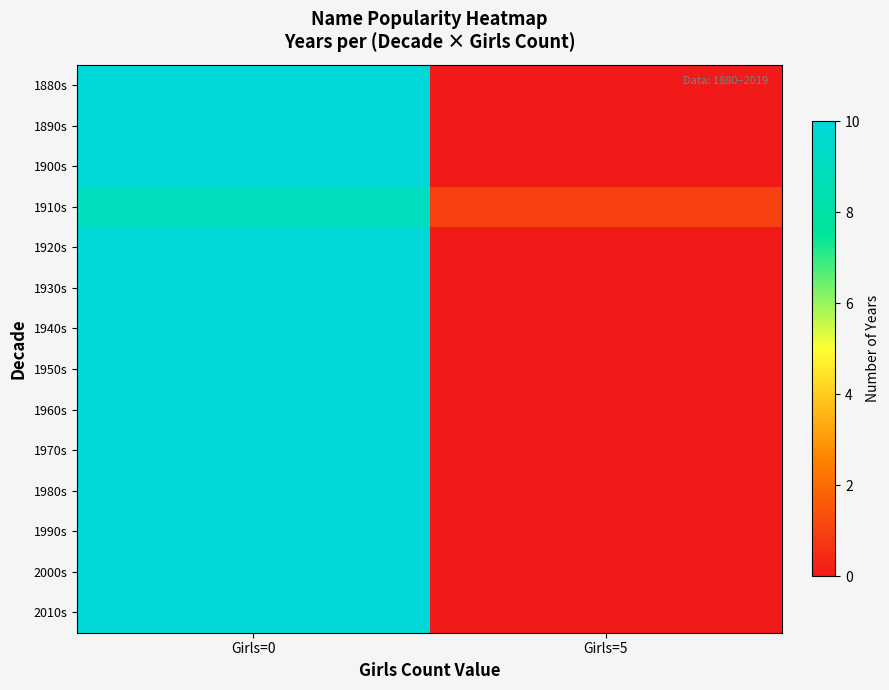

Which series changed the most between Girls=0 and Girls=5?

1880s